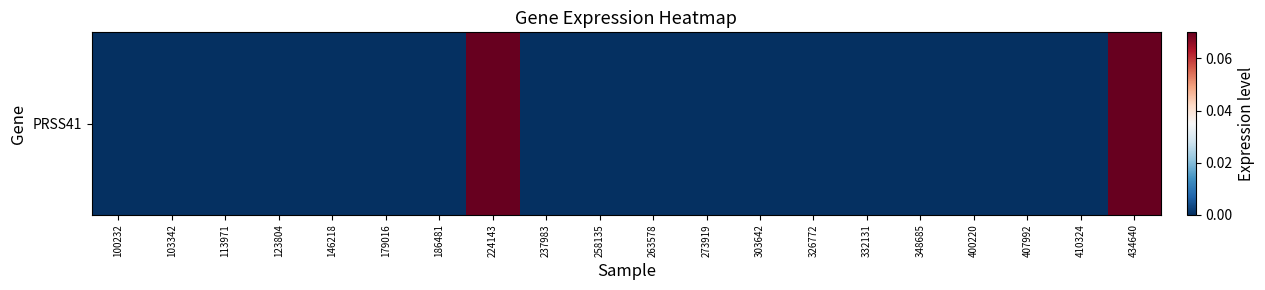

Which has a higher value, 103342 or 113971?

103342